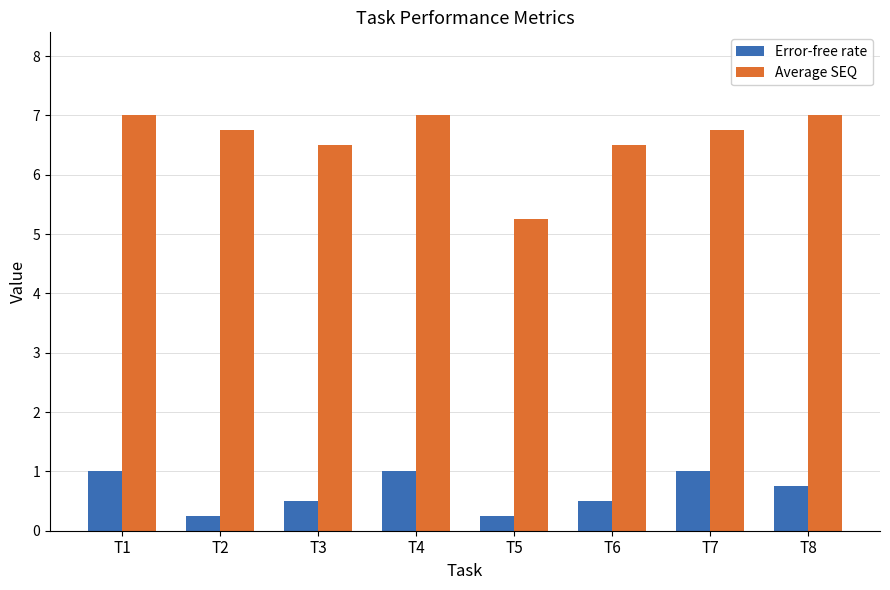

Where is Average SEQ nearest to the value 6?

T3